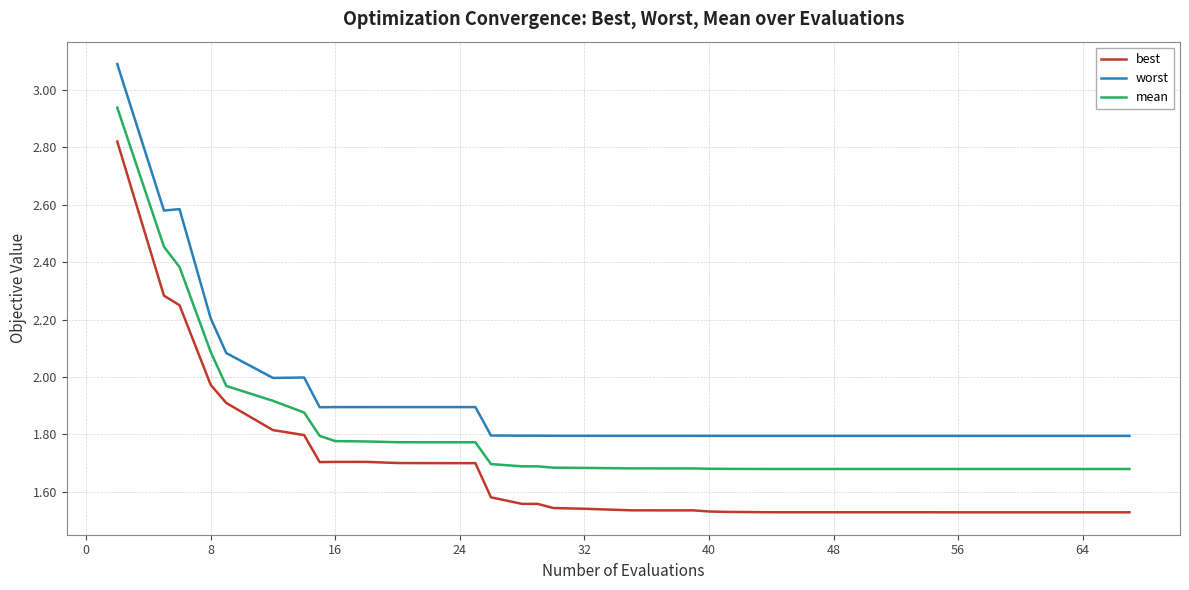

Rank the series by their maximum value, from highest to lowest.

worst, mean, best